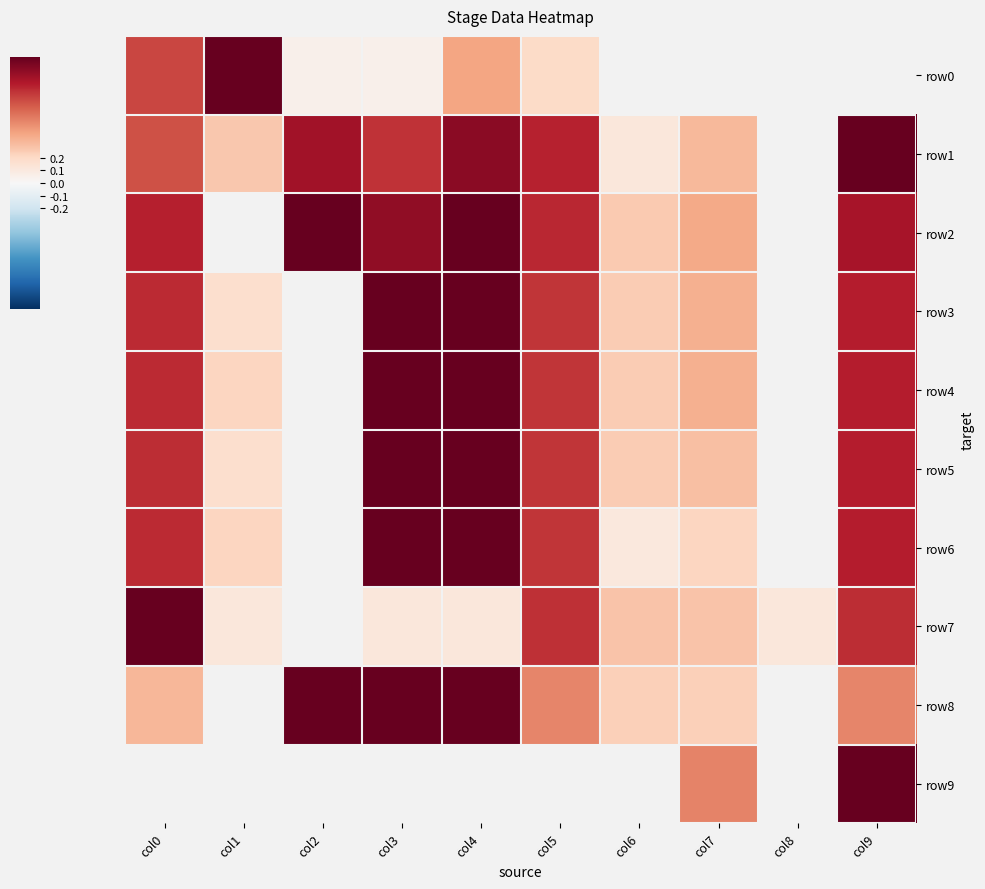

Reading left to right, list all the values displayed in this chart.

row0: col0=0.7	col1=1.0	col2=0.1	col3=0.1	col4=0.4	col5=0.2	col6=0.0	col7=0.0	col8=0.0	col9=0.0
row1: col0=0.6	col1=0.3	col2=0.8	col3=0.7	col4=0.9	col5=0.8	col6=0.1	col7=0.3	col8=0.0	col9=1.0
row2: col0=0.8	col1=0.0	col2=1.0	col3=0.9	col4=1.0	col5=0.8	col6=0.3	col7=0.4	col8=0.0	col9=0.8
row3: col0=0.7	col1=0.2	col2=0.0	col3=1.0	col4=1.0	col5=0.7	col6=0.3	col7=0.4	col8=0.0	col9=0.8
row4: col0=0.7	col1=0.2	col2=0.0	col3=1.0	col4=1.0	col5=0.7	col6=0.3	col7=0.4	col8=0.0	col9=0.8
row5: col0=0.7	col1=0.2	col2=0.0	col3=1.0	col4=1.0	col5=0.7	col6=0.3	col7=0.3	col8=0.0	col9=0.8
row6: col0=0.7	col1=0.2	col2=0.0	col3=1.0	col4=1.0	col5=0.7	col6=0.1	col7=0.2	col8=0.0	col9=0.8
row7: col0=1.0	col1=0.1	col2=0.0	col3=0.1	col4=0.1	col5=0.7	col6=0.3	col7=0.3	col8=0.1	col9=0.7
row8: col0=0.3	col1=0.0	col2=1.0	col3=1.0	col4=1.0	col5=0.5	col6=0.2	col7=0.2	col8=0.0	col9=0.5
row9: col0=0.0	col1=0.0	col2=0.0	col3=0.0	col4=0.0	col5=0.0	col6=0.0	col7=0.5	col8=0.0	col9=1.0